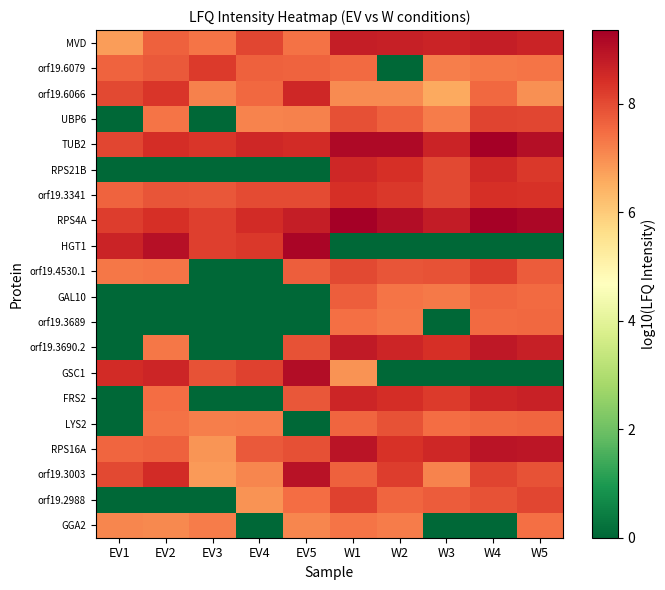

List the series in order of their peak value, lowest first.

GGA2, orf19.3689, GAL10, LYS2, UBP6, orf19.2988, orf19.4530.1, orf19.6079, orf19.3341, orf19.6066, RPS21B, FRS2, MVD, orf19.3690.2, RPS16A, orf19.3003, GSC1, HGT1, TUB2, RPS4A